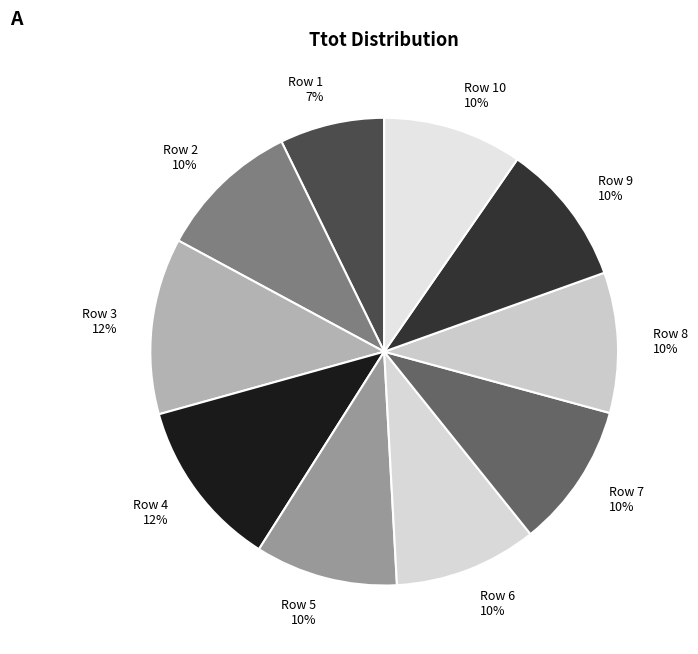

Between Row 4 and Row 2, which is larger?

Row 4